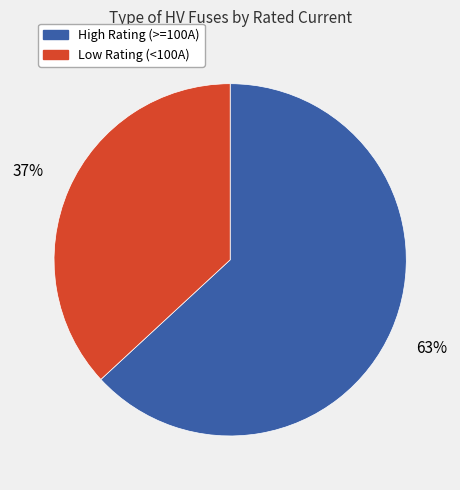

Does any single category account for the majority?

Yes